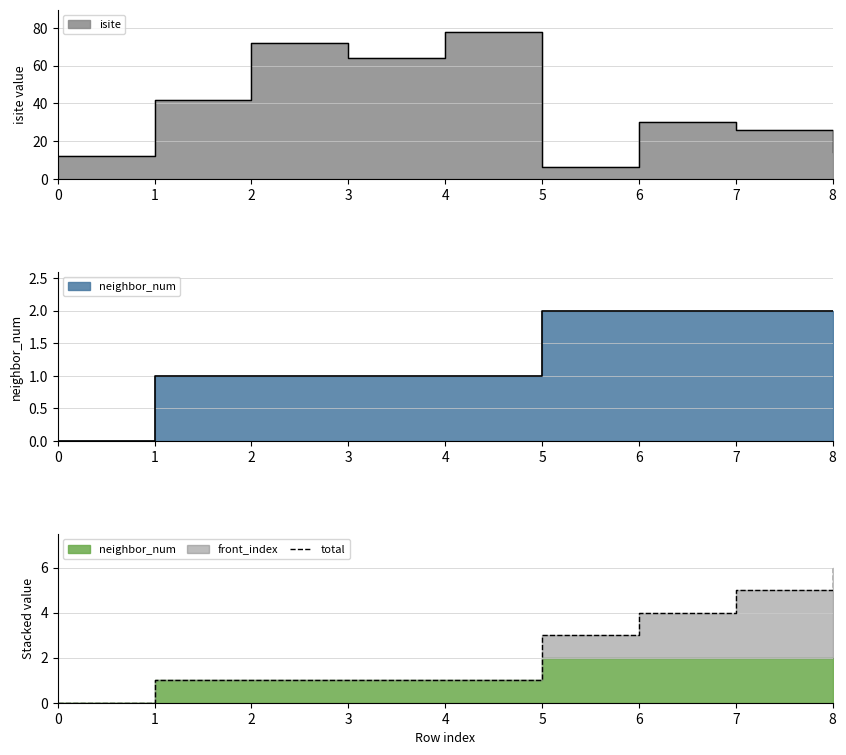

What is the difference between the maximum and minimum values?

6